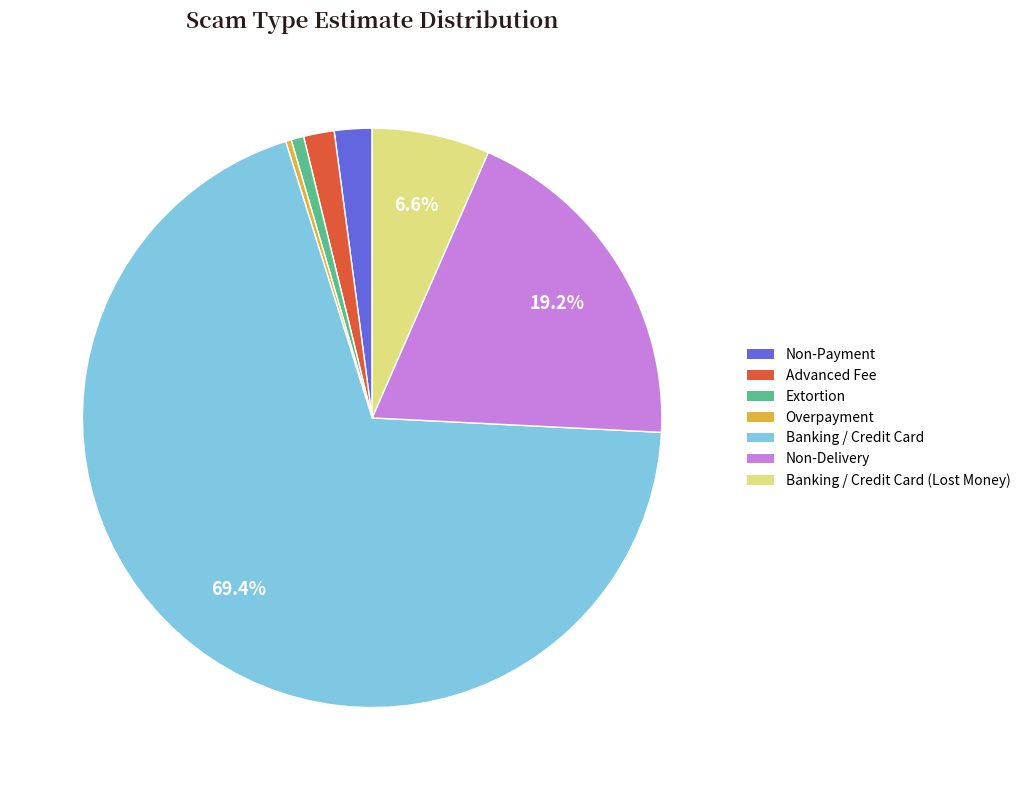

Is there a majority slice in this chart?

Yes